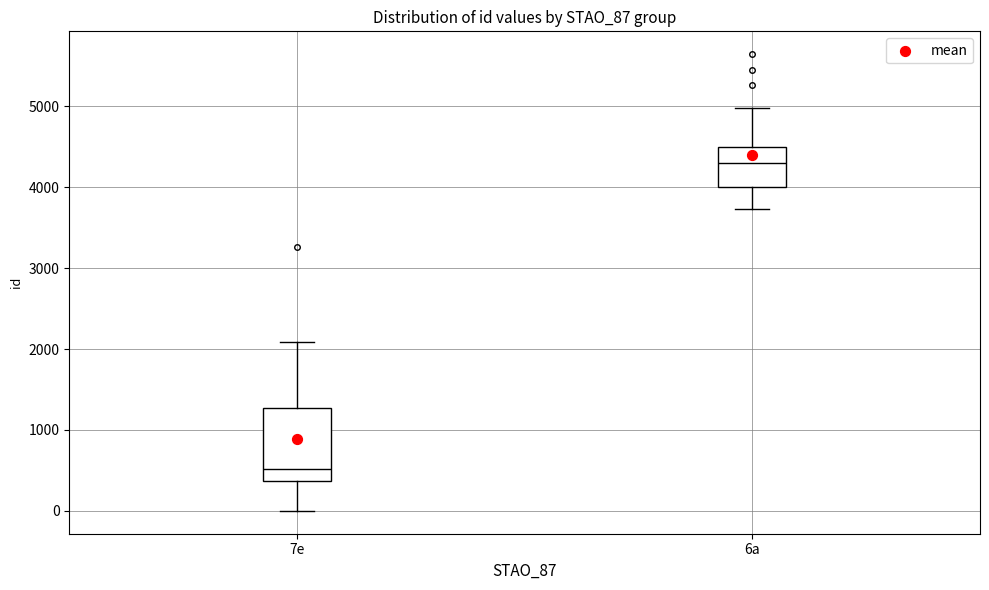

Comparing the boxes themselves (not the whiskers), which one is the tallest?

7e